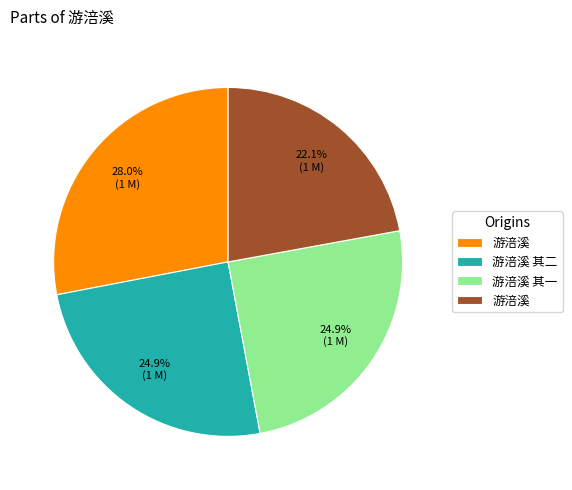

Is there a majority slice in this chart?

No